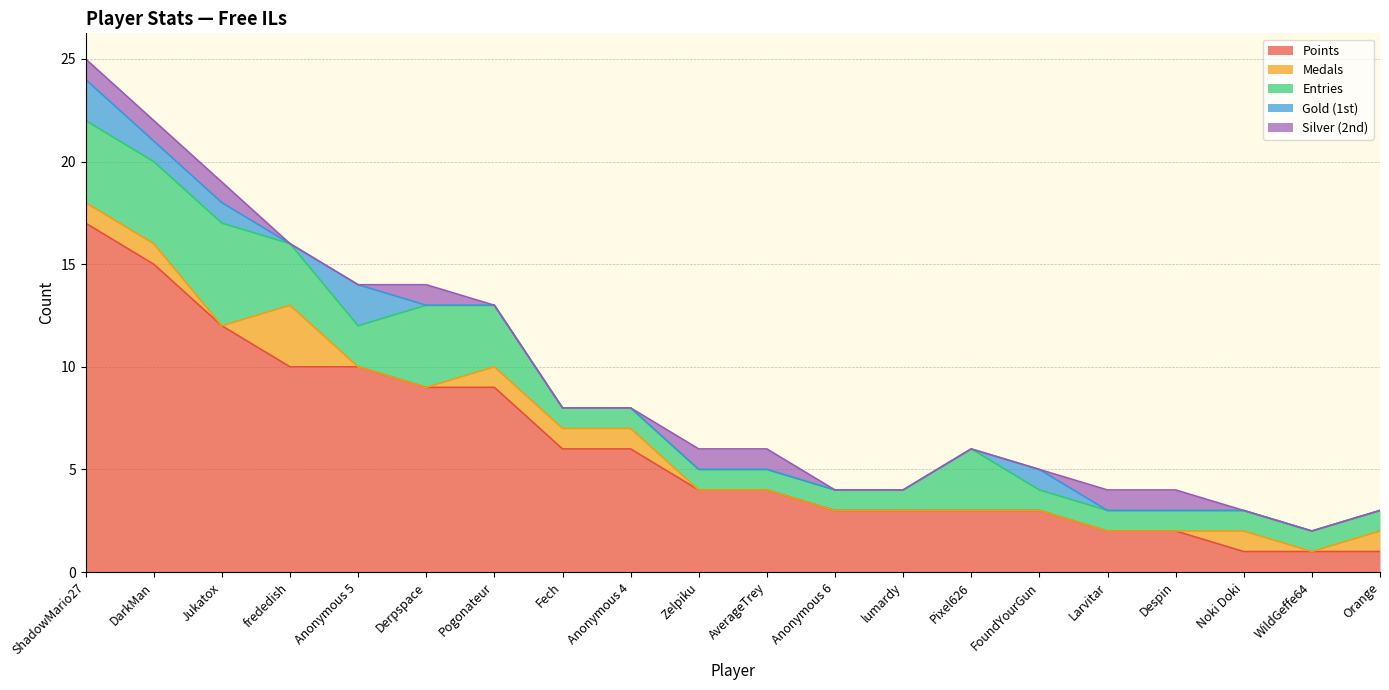

Which has a higher value, Noki Doki or WildGeffe64?

Noki Doki